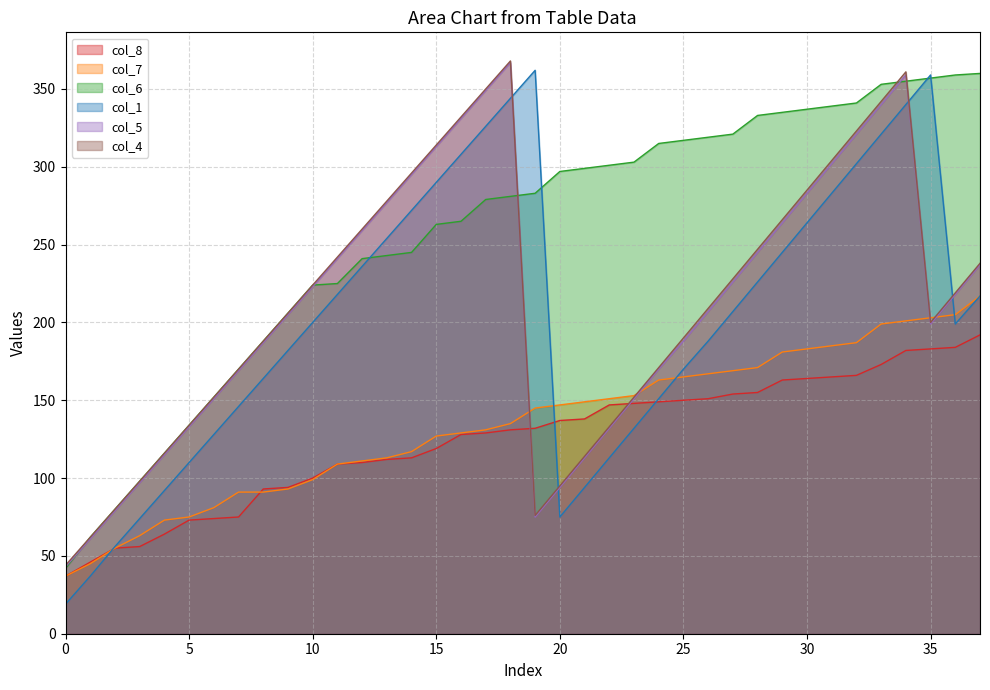

Which label corresponds to the largest value in the chart?

18